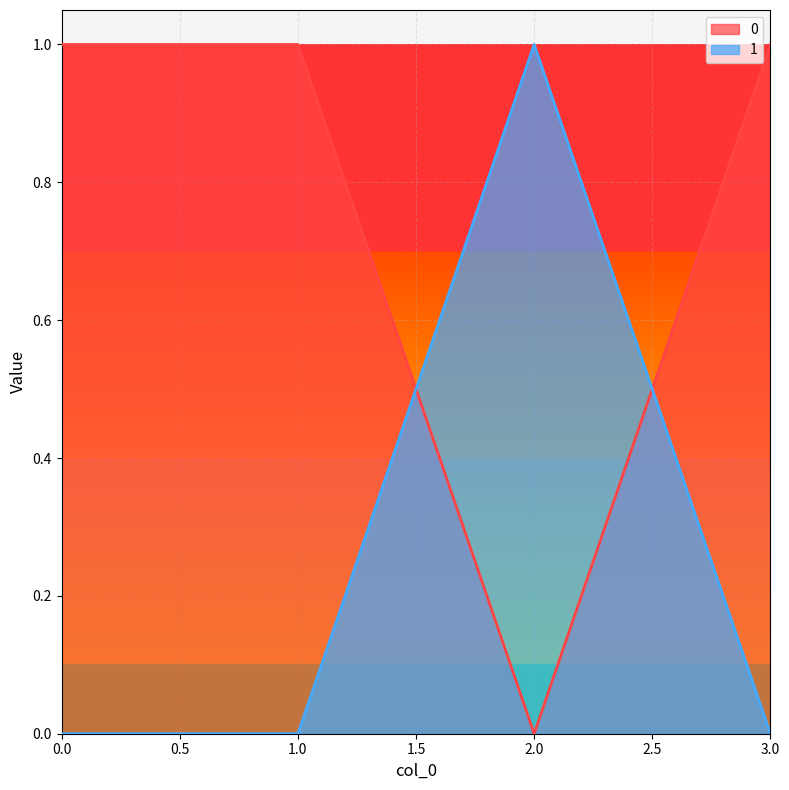

The value of 1 at 0.0 is 1. True or false?

False